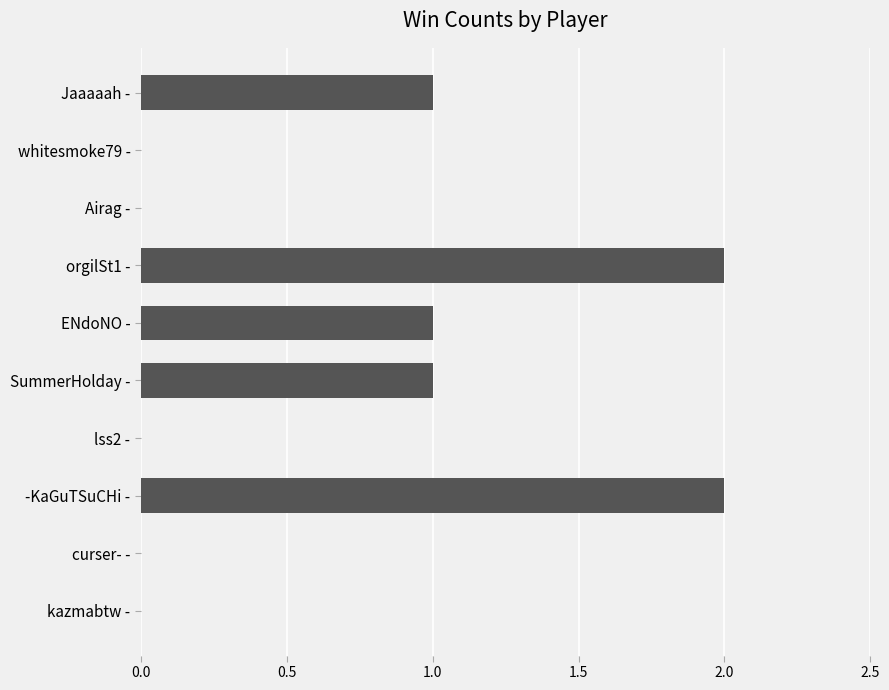

Is it true that the value at SummerHolday - is 0?

False